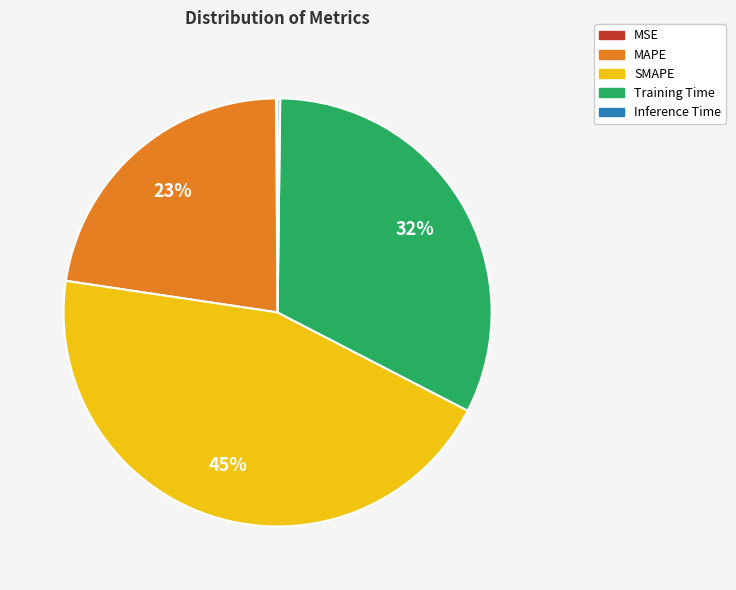

True or false: MAPE accounts for 30% of the total.

False